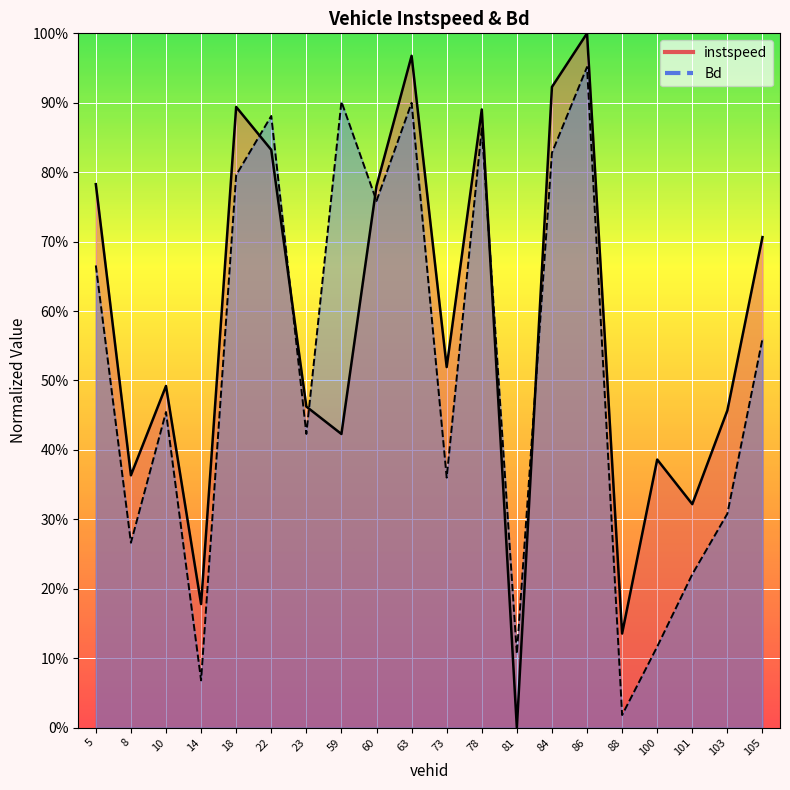

What is the average value of the instspeed series?

0.6